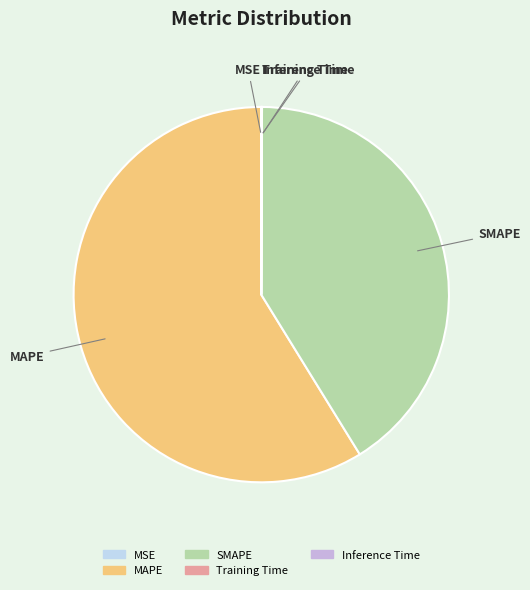

Is there a majority slice in this chart?

Yes